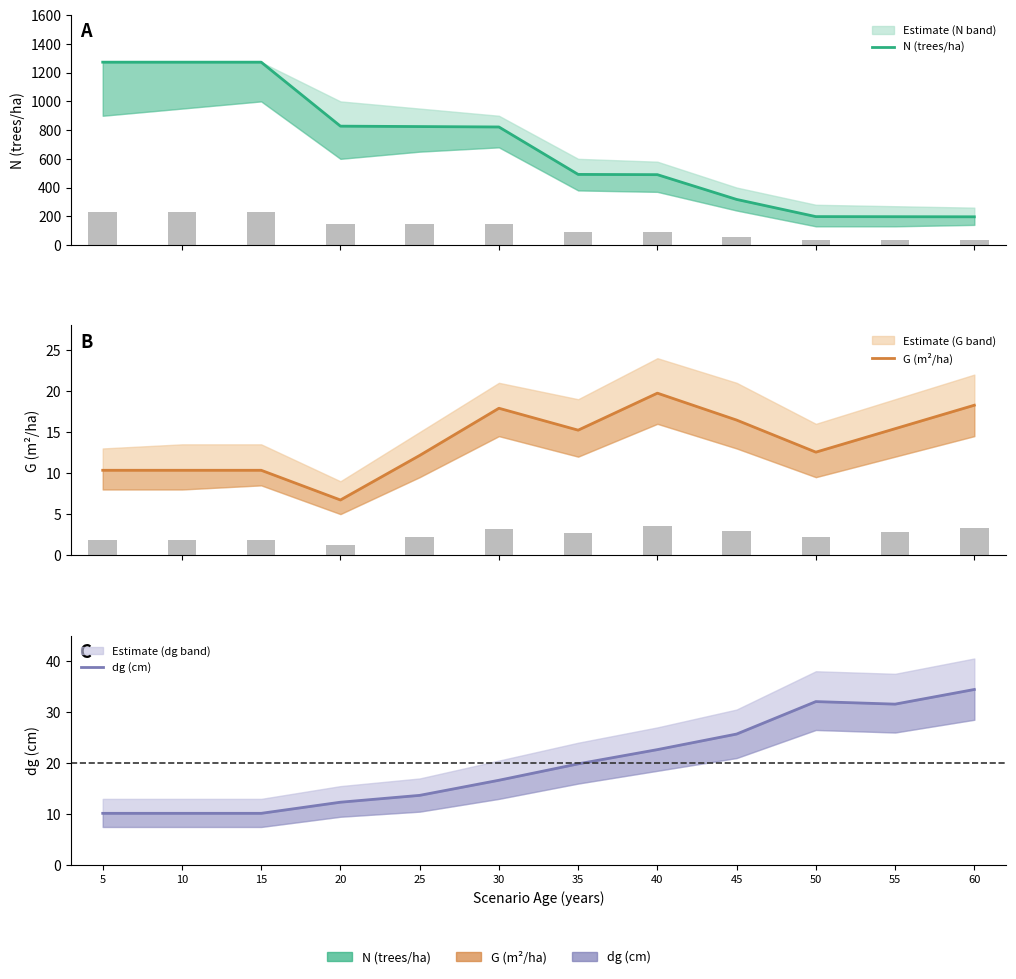

Rank the series at 20 from highest to lowest value.

N (trees/ha), dg (cm), G (m²/ha)